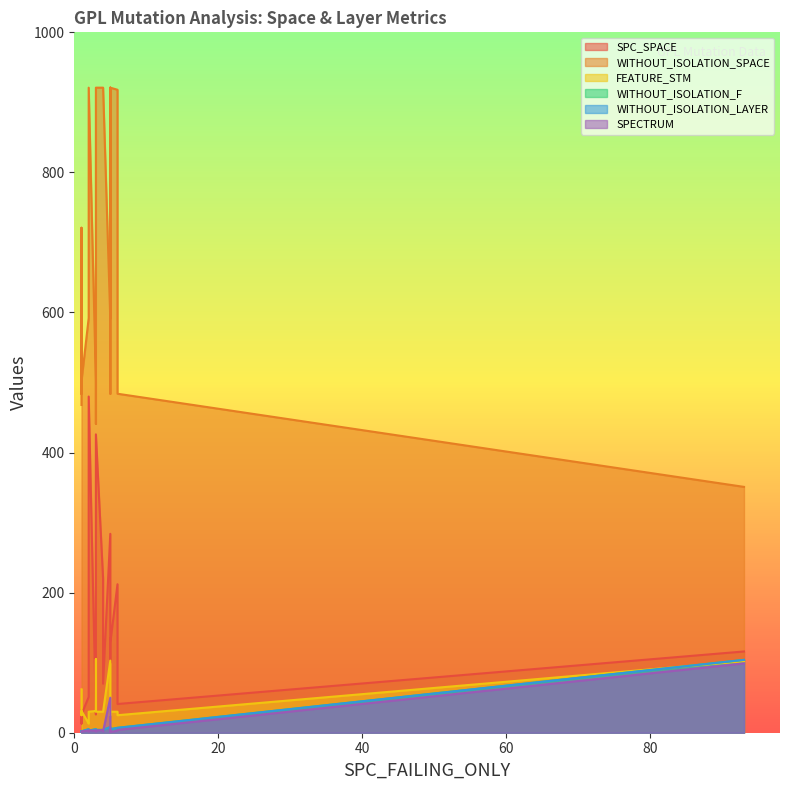

What is the minimum value for SPECTRUM?

1